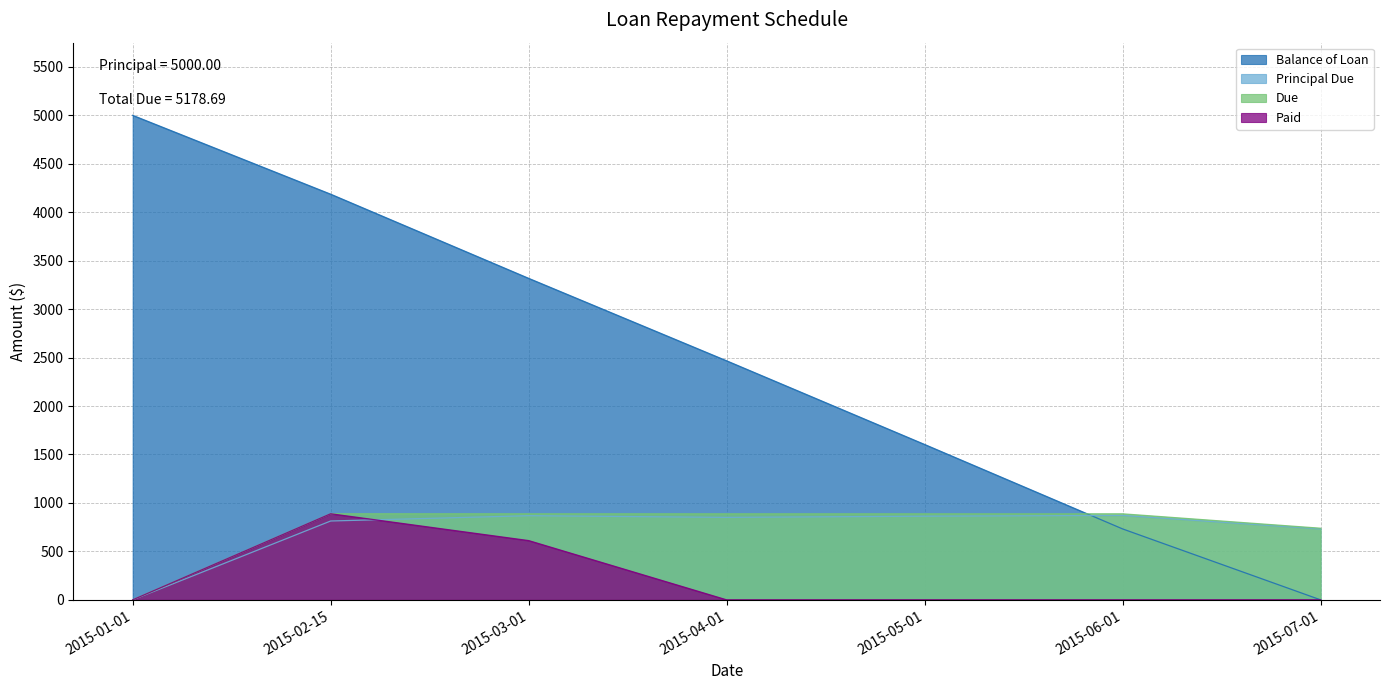

The value of Balance of Loan at 2015-05-01 is 1603.3. True or false?

True